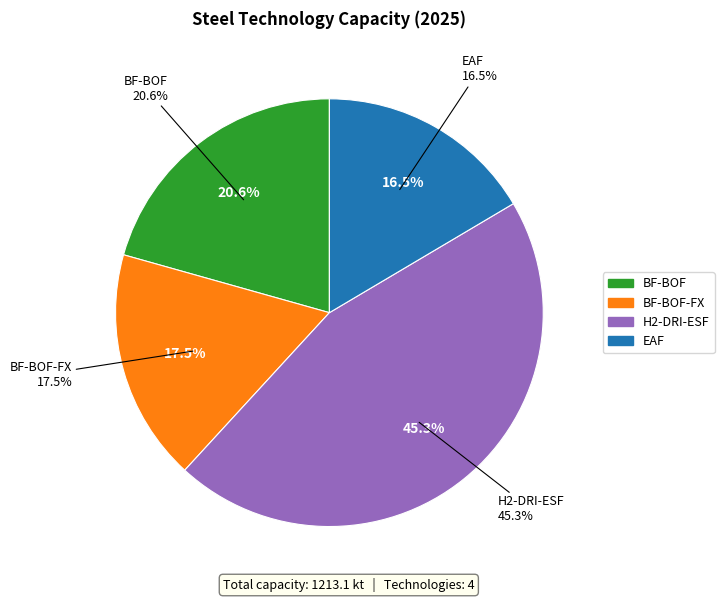

What percentage is the H2-DRI-ESF slice, to the nearest percent?

45%